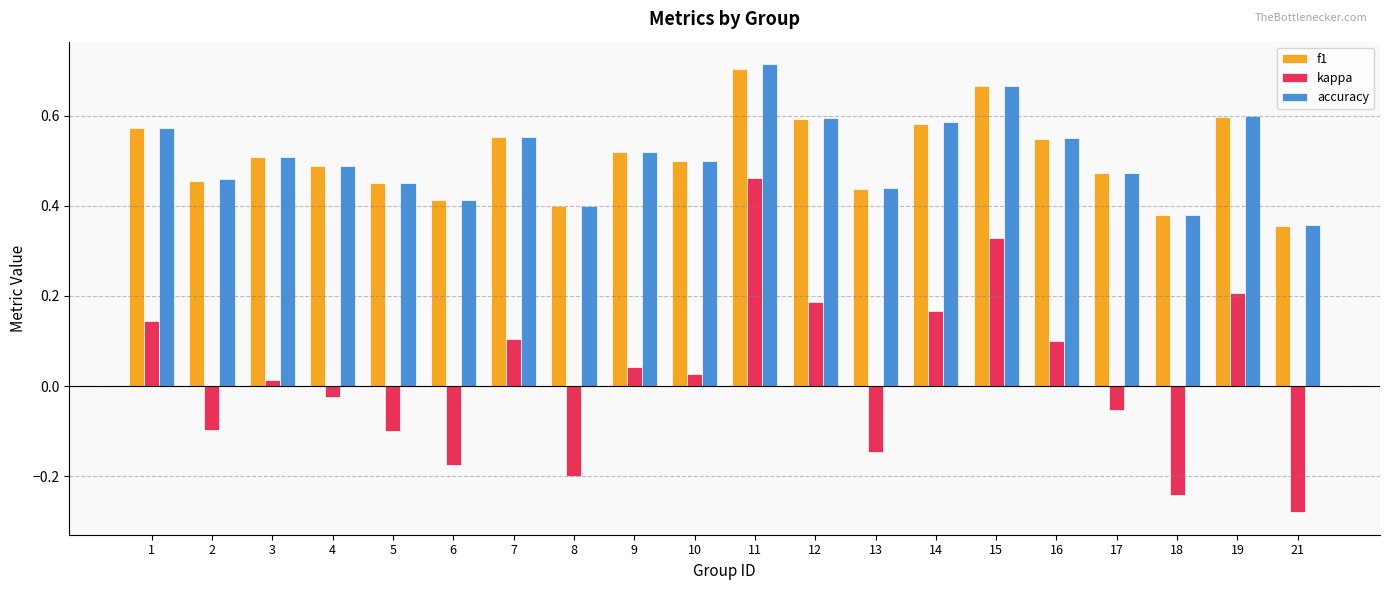

Which series changed the most between 11 and 17?

kappa